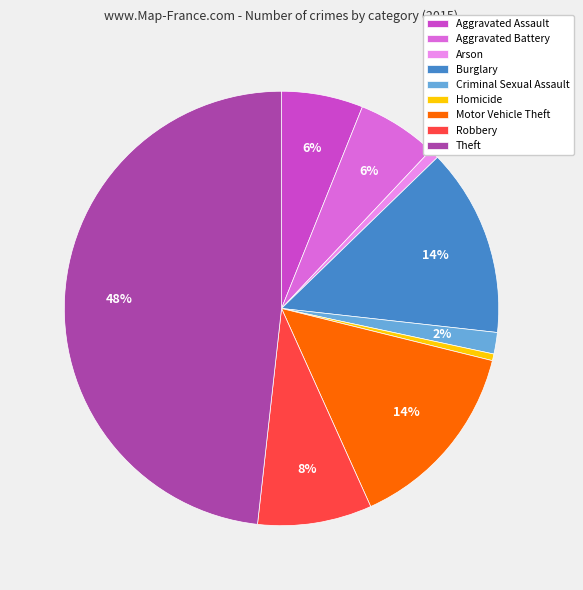

What is the largest slice in the pie chart?

Theft